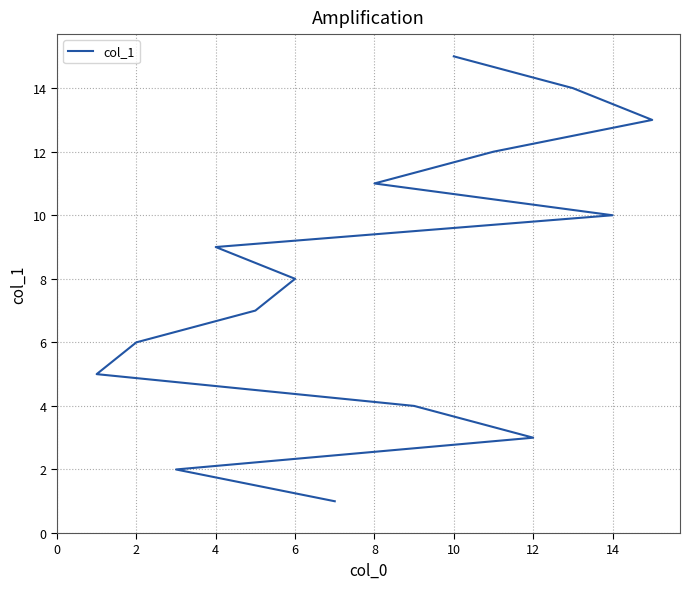

What is the value of the 1st point from the left?

1